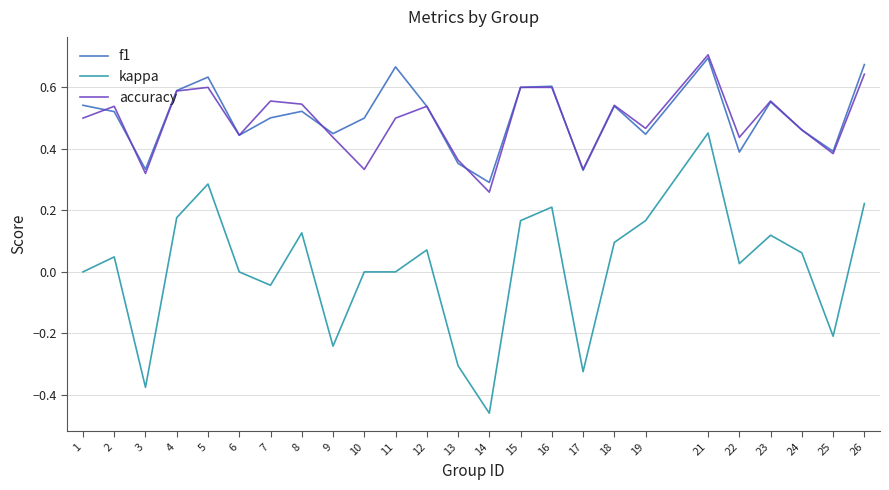

What are all the series names shown in the legend?

f1, kappa, accuracy